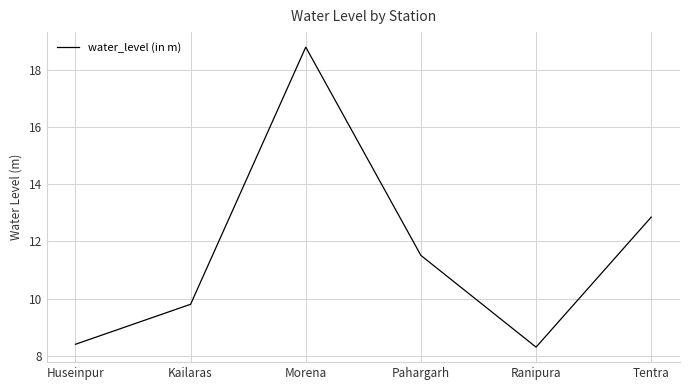

What is the ratio of the value at Huseinpur to the value at Ranipura?

1.0